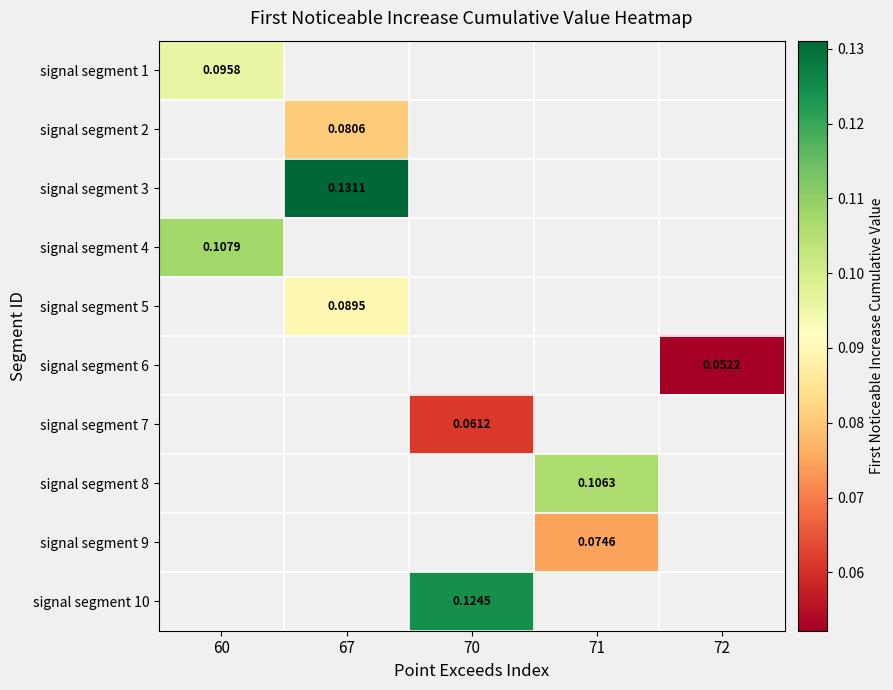

At how many categories does at least one series exceed 0?

5